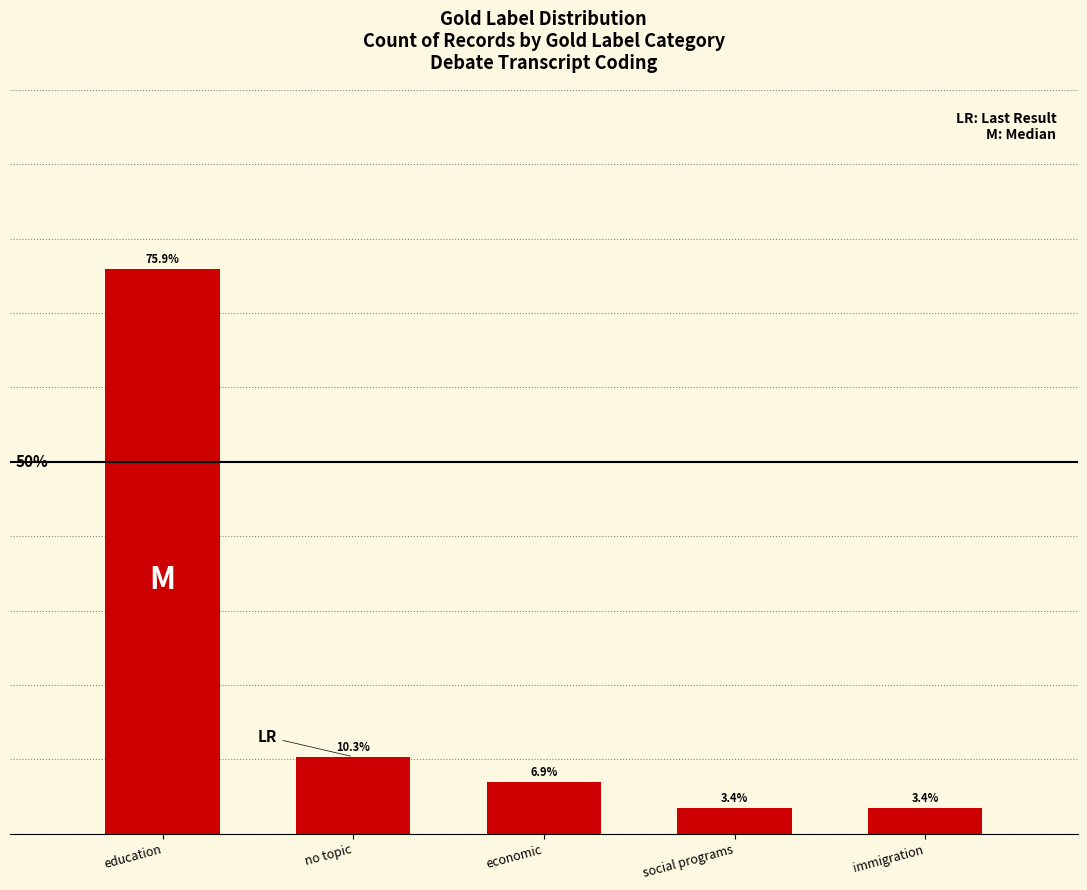

Which has a higher value, no topic or economic?

no topic